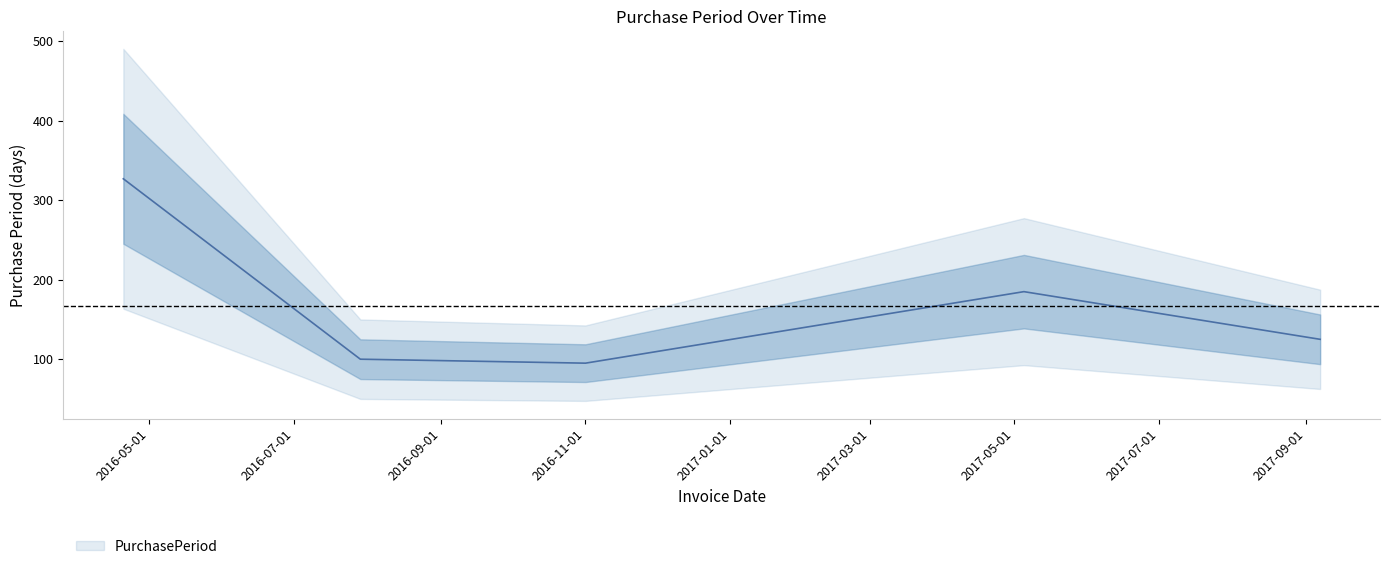

What is the value of the 5th point from the left?

125